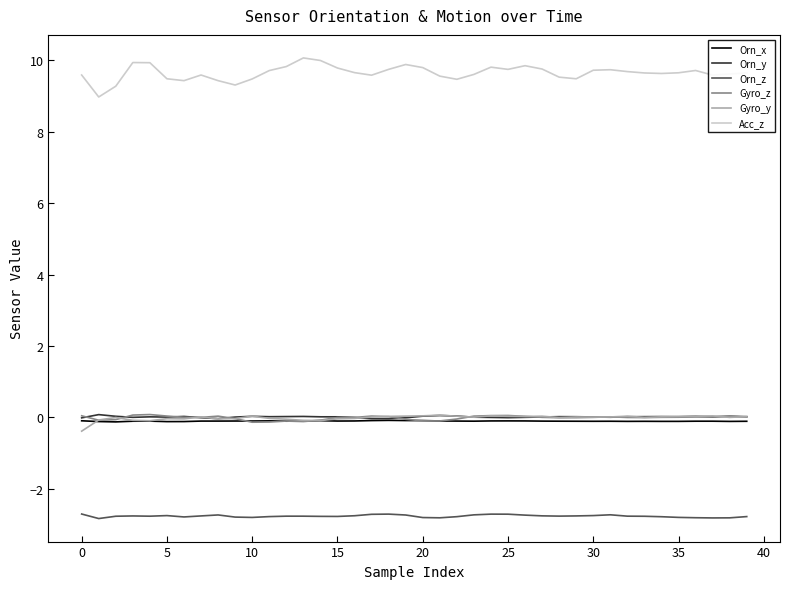

What is the greatest value displayed?

10.1